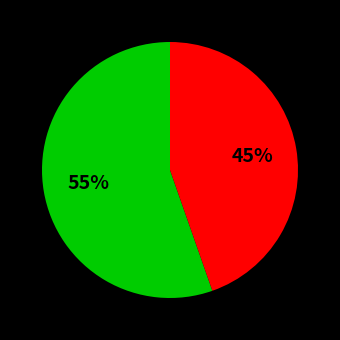

To the nearest percent, what is the average slice percentage?

50%